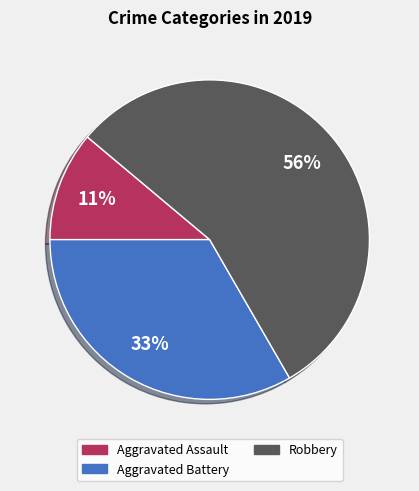

Is there any slice that represents more than half of the pie?

Yes